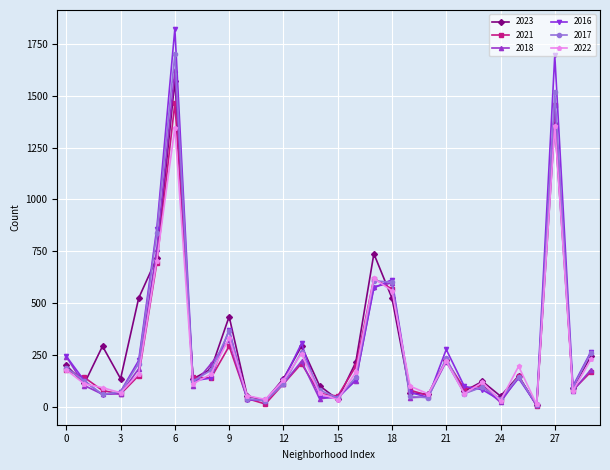

What is the maximum value for 2016?

1823